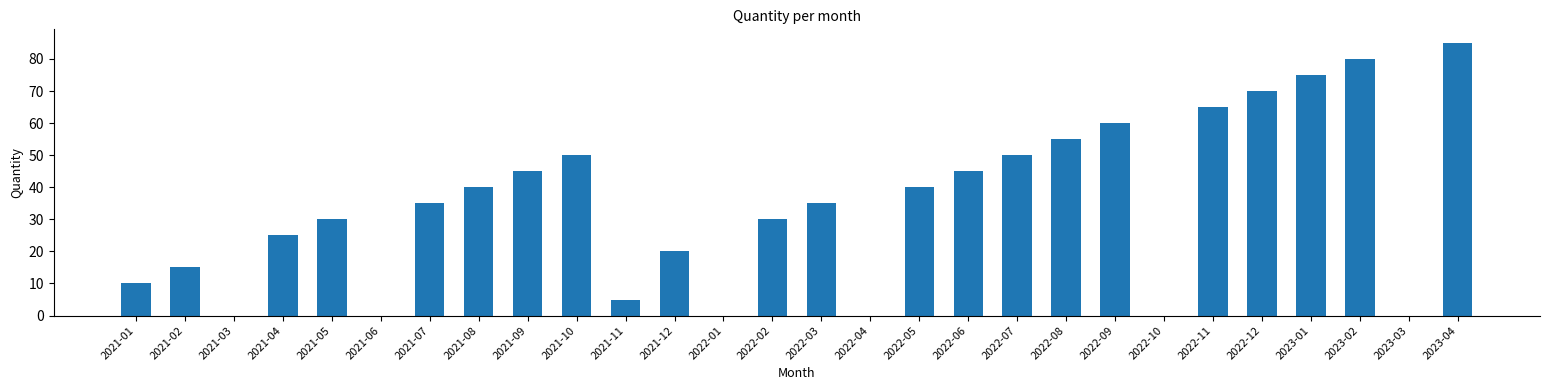

What is the sum of the values at 2021-01 and 2022-11?

75